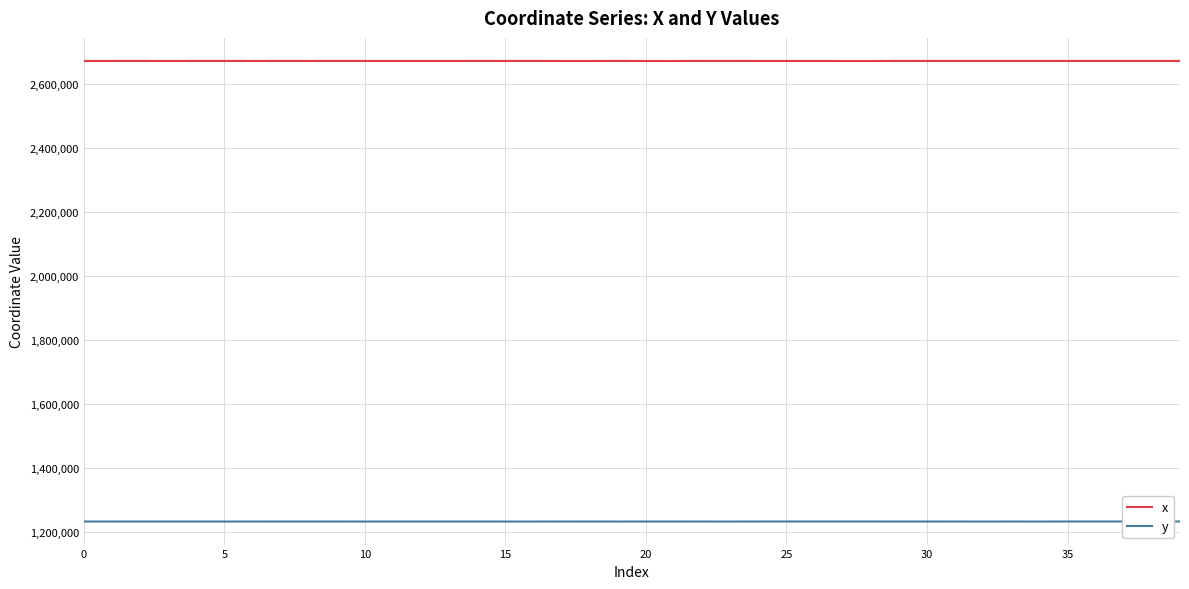

Does the chart have visible grid lines?

Yes